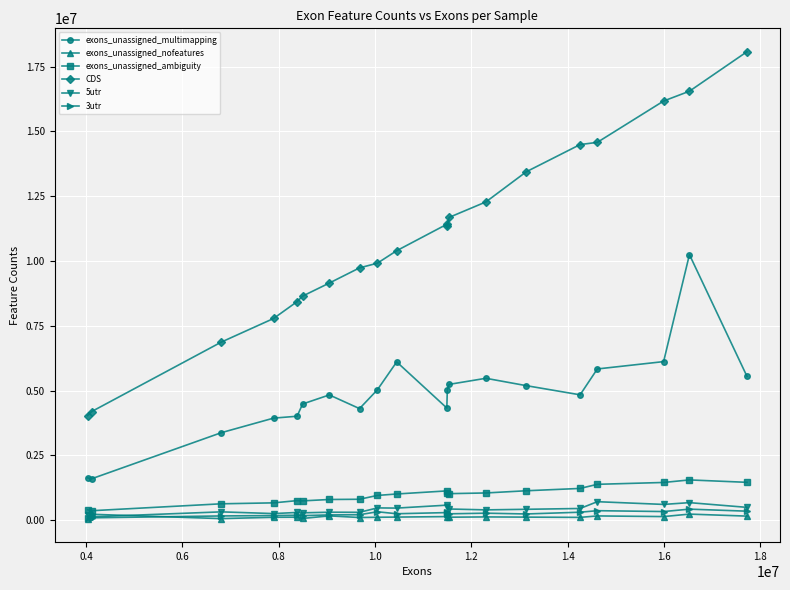

Does the chart have visible grid lines?

Yes